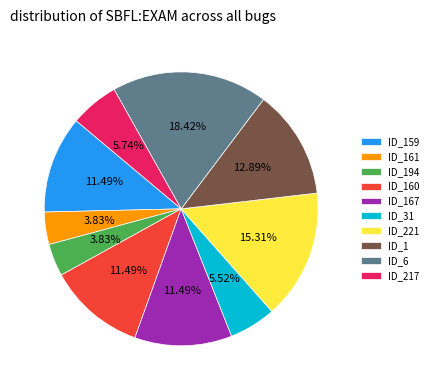

The ID_160 slice represents 3% of the pie. True or false?

False